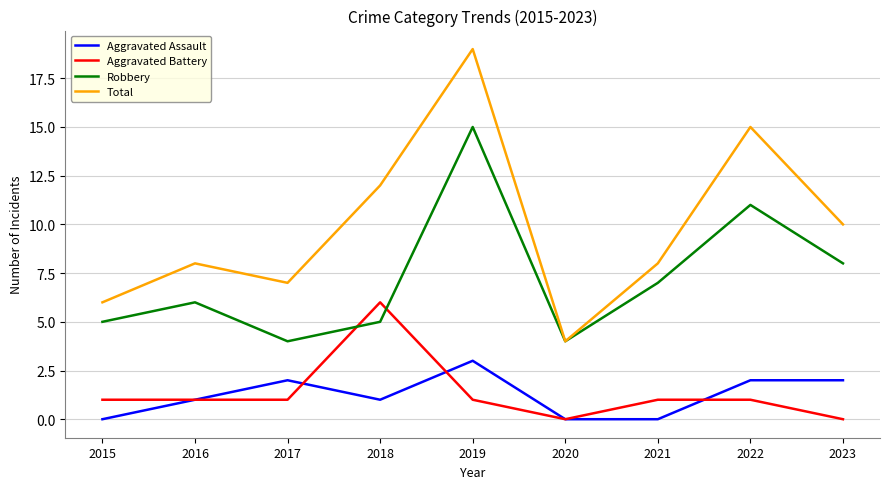

Reading left to right, what are all the values shown in this chart?

Aggravated Assault: 0	1	2	1	3	0	0	2	2
Aggravated Battery: 1	1	1	6	1	0	1	1	0
Robbery: 5	6	4	5	15	4	7	11	8
Total: 6	8	7	12	19	4	8	15	10